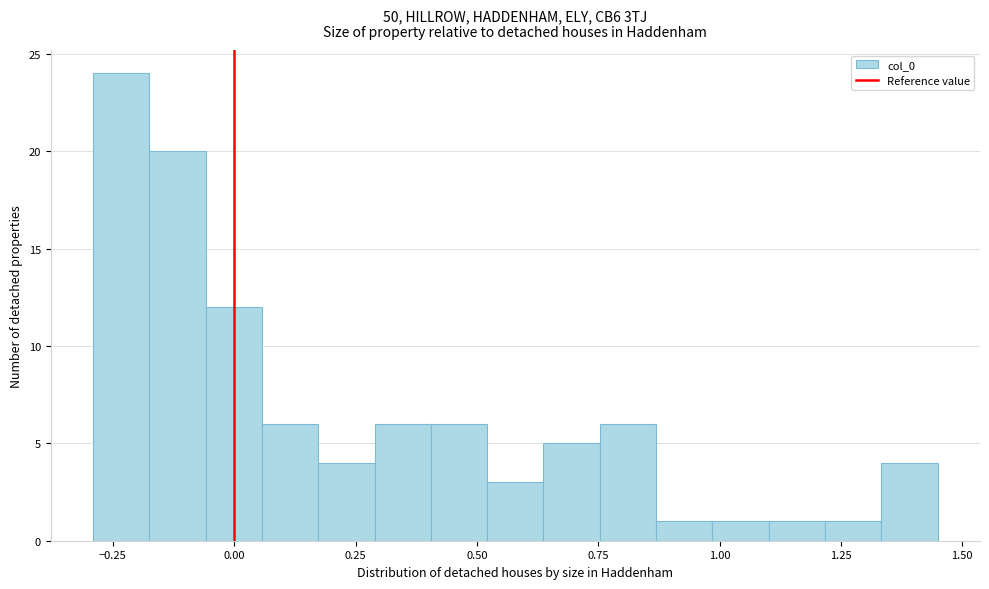

Read against the x-axis, roughly where is the centre of the tallest bar?

-0.25